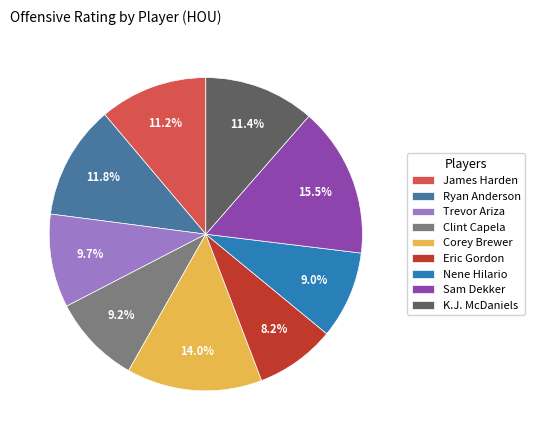

To the nearest percent, what is the difference between the Eric Gordon and James Harden slice percentages?

3%